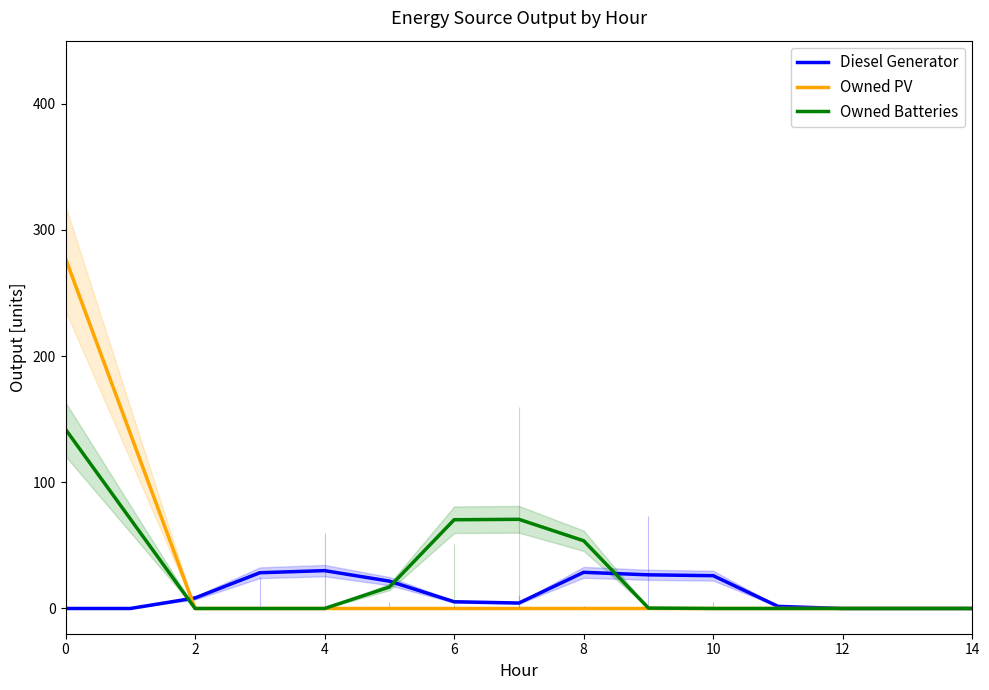

What are all the series names shown in the legend?

Diesel Generator, Owned PV, Owned Batteries